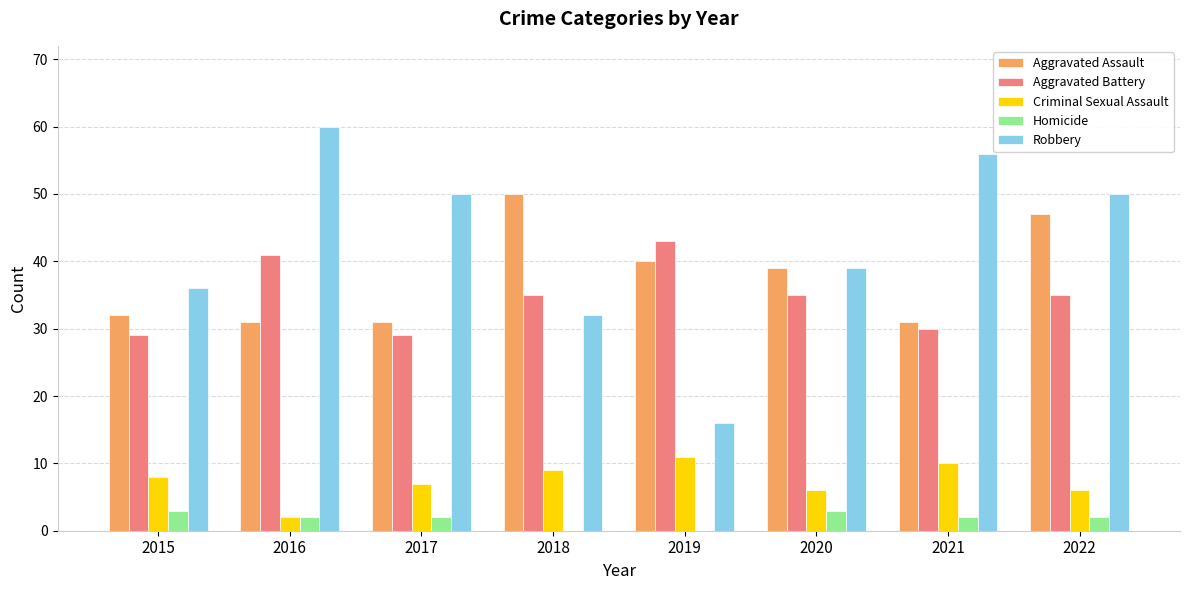

What is the sum of the Robbery values at 2020 and 2022?

89